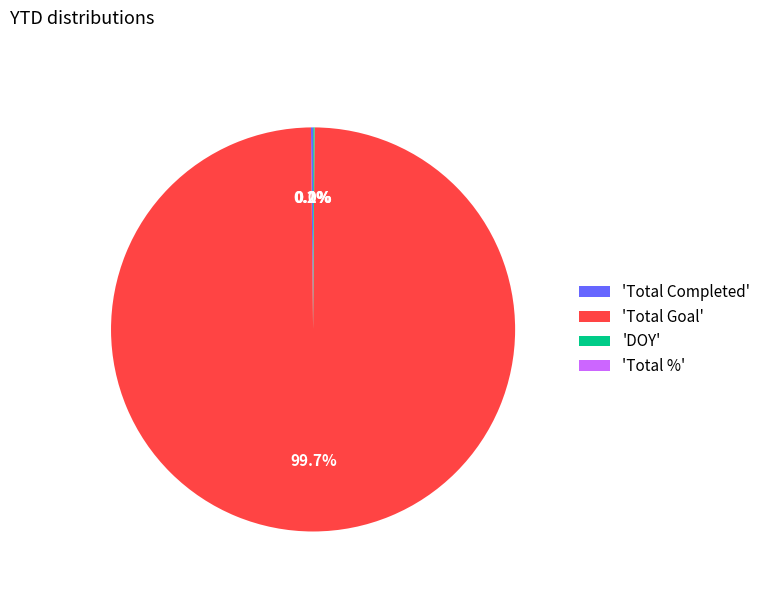

Is there a majority slice in this chart?

Yes